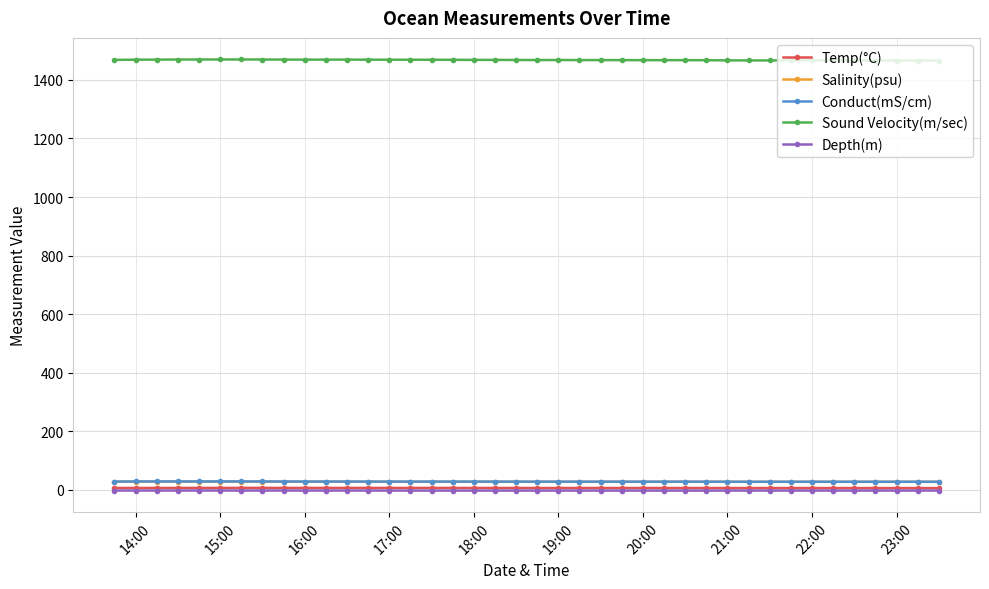

True or false: Salinity(psu) has more than 0 interior local peaks.

True